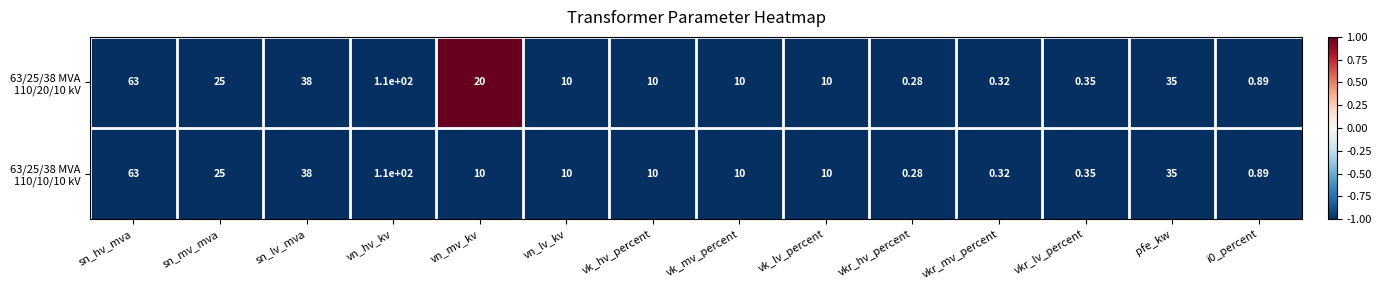

How many data points does each series have?

14